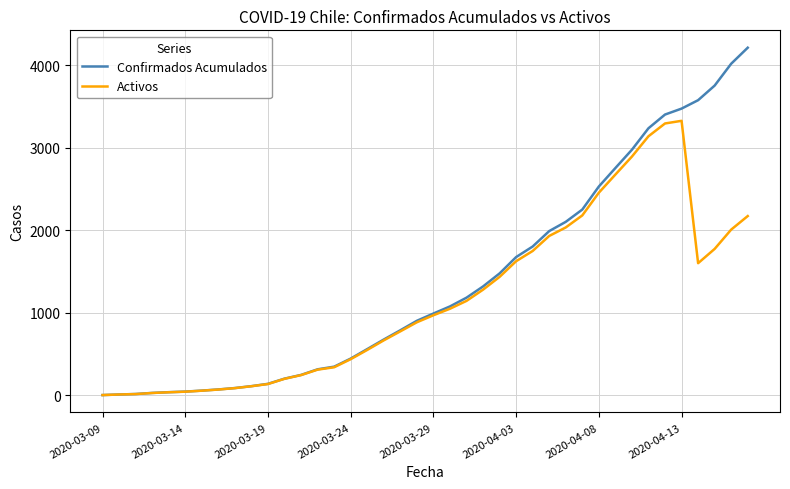

What is the greatest value displayed?

4210